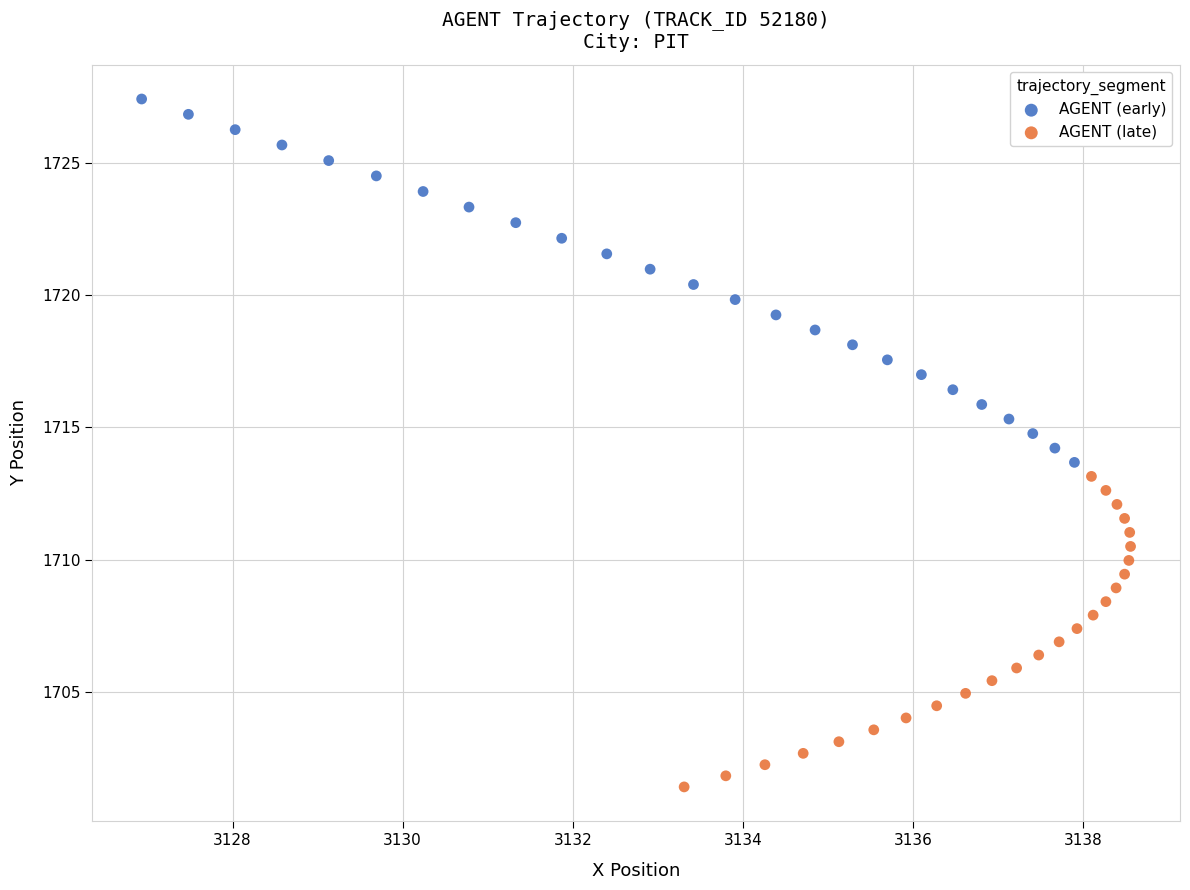

What are all the series names shown in the legend?

AGENT (early), AGENT (late)